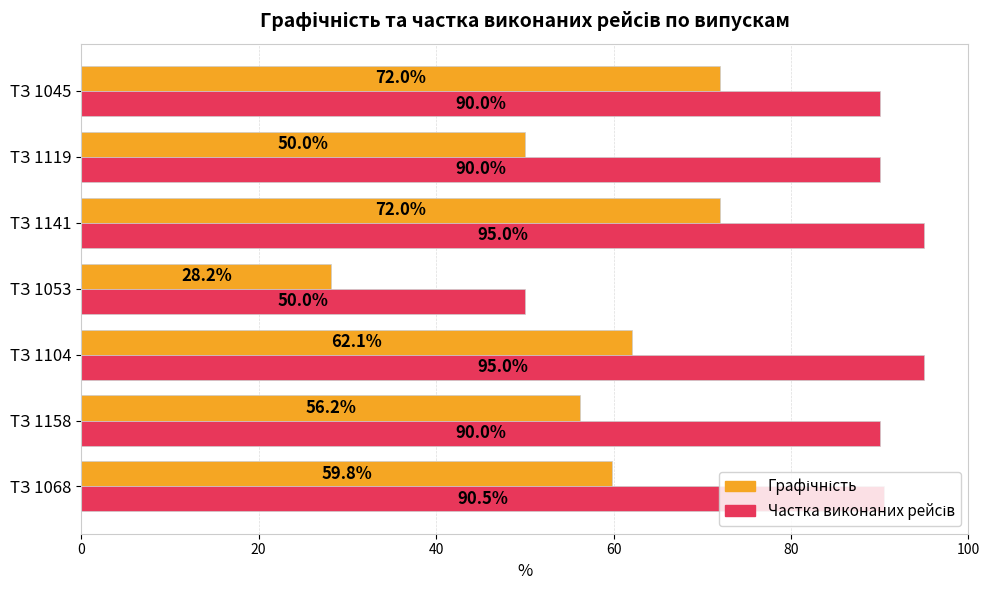

What is the smallest value displayed?

28.2